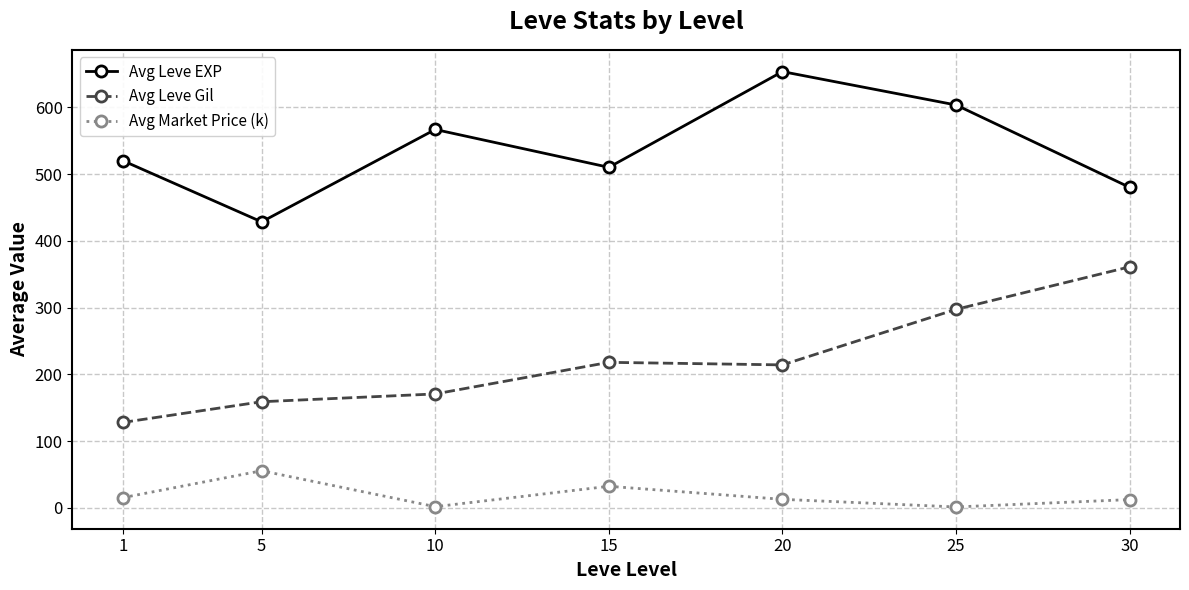

At which label is Avg Market Price (k) closest to 28?

15